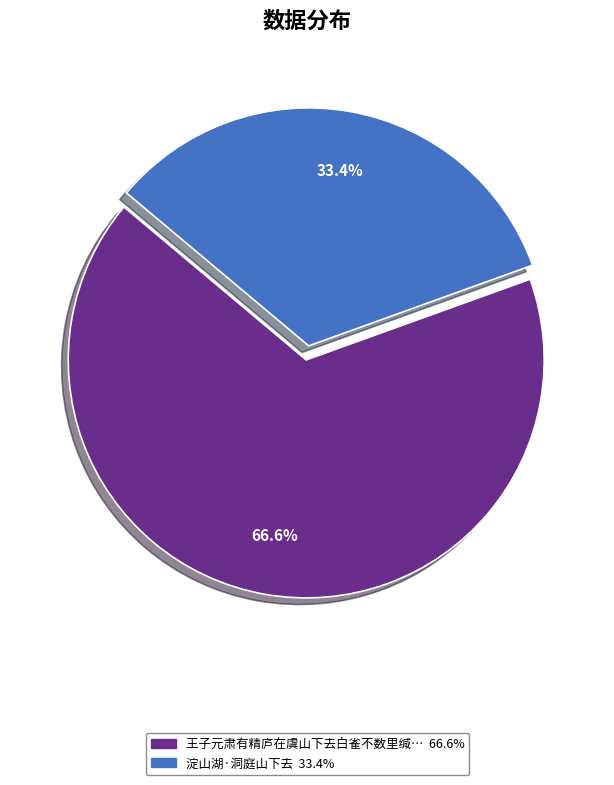

Is there any slice that represents more than half of the pie?

Yes